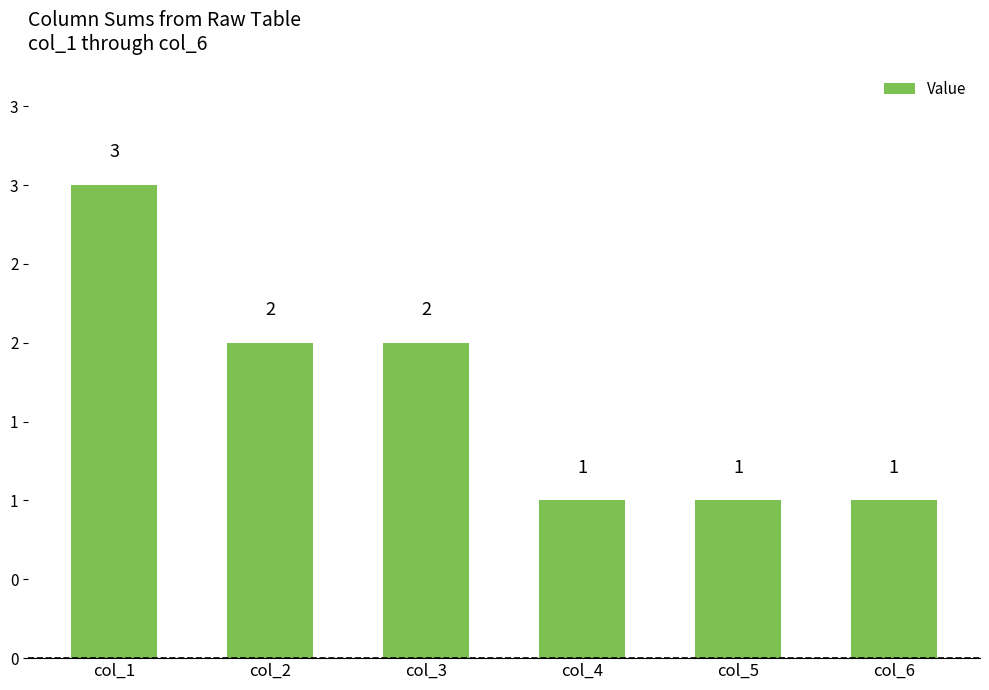

What is the minimum value shown in the chart?

1